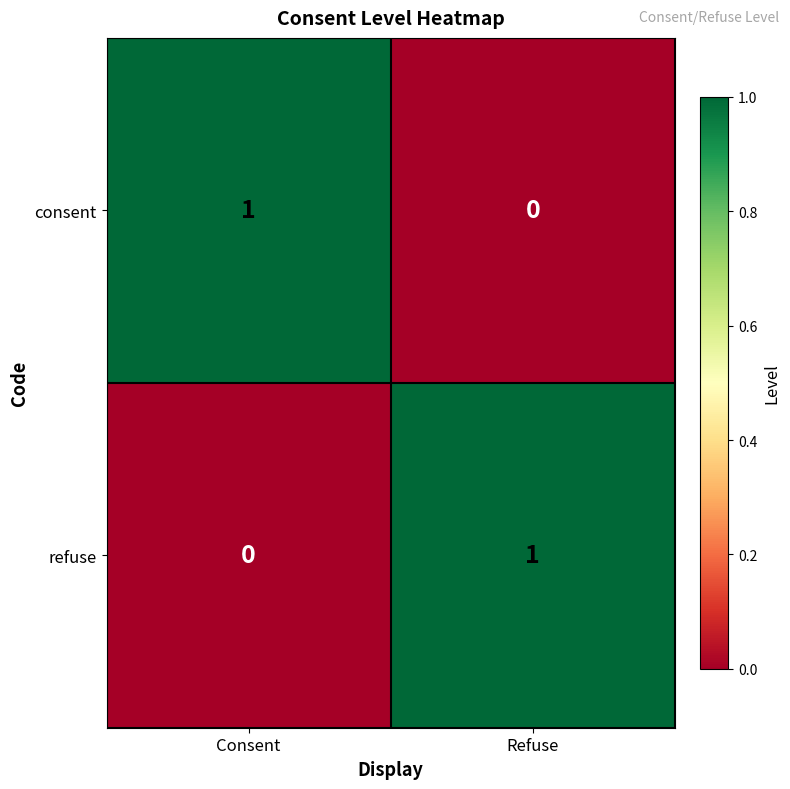

Count the number of data series in this chart.

2